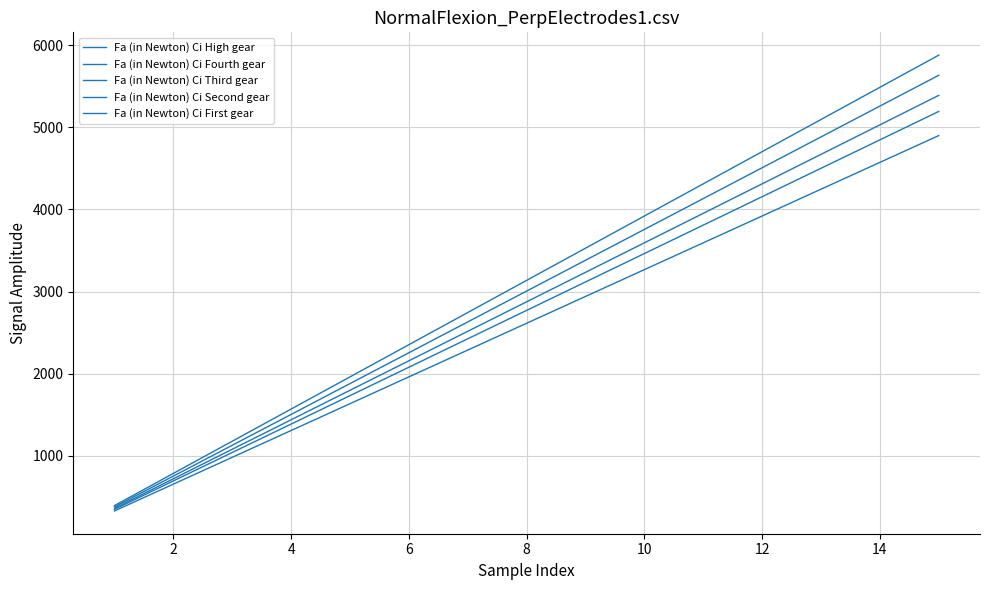

Does the chart display data point markers on the line(s)?

No